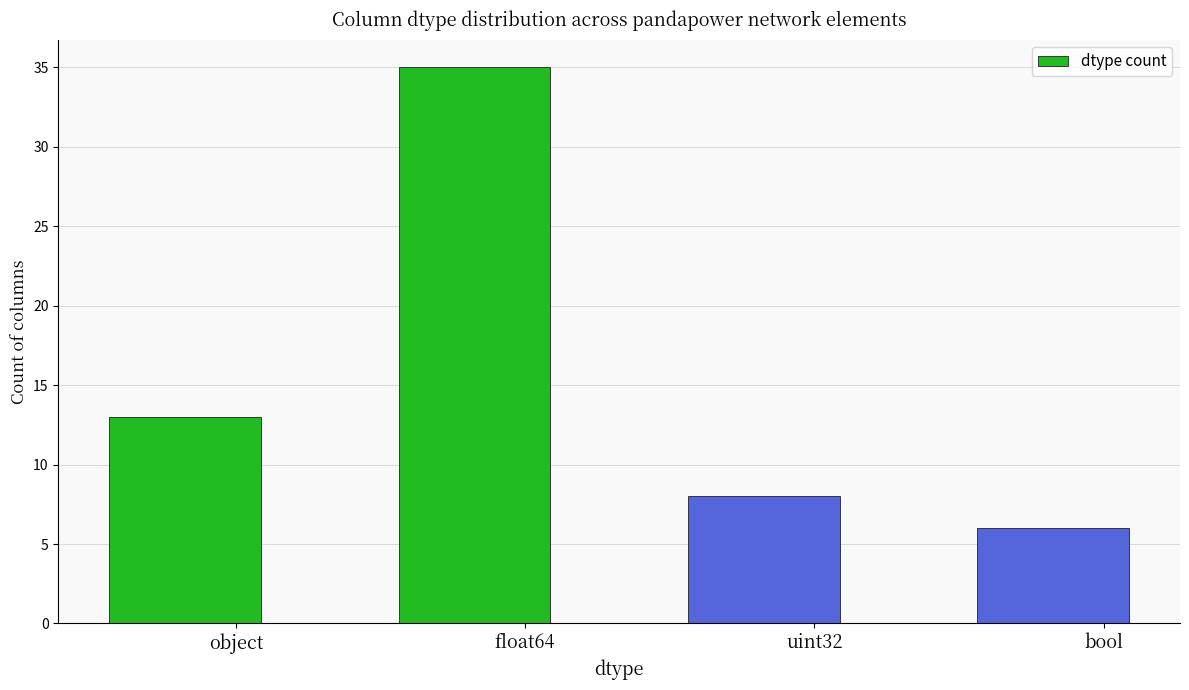

What is the average value?

16